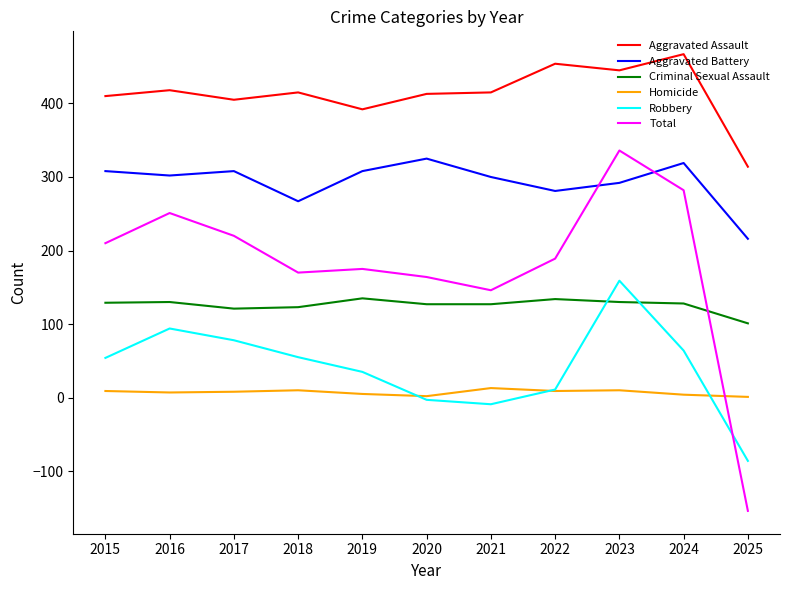

What are all the series names shown in the legend?

Aggravated Assault, Aggravated Battery, Criminal Sexual Assault, Homicide, Robbery, Total